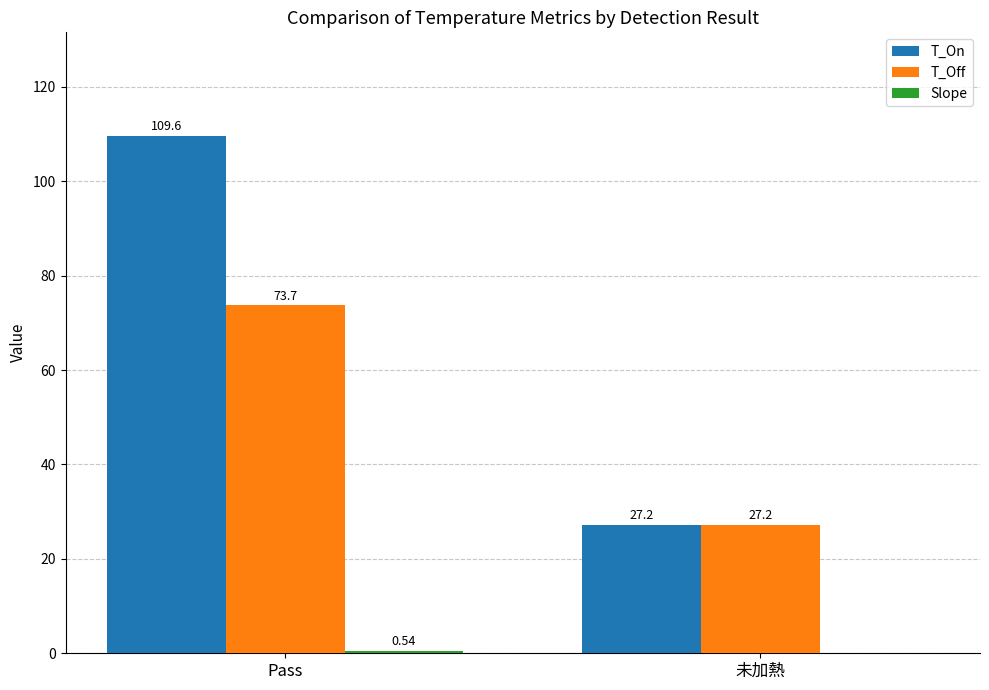

Are the bars grouped side by side (vs. stacked)?

Yes